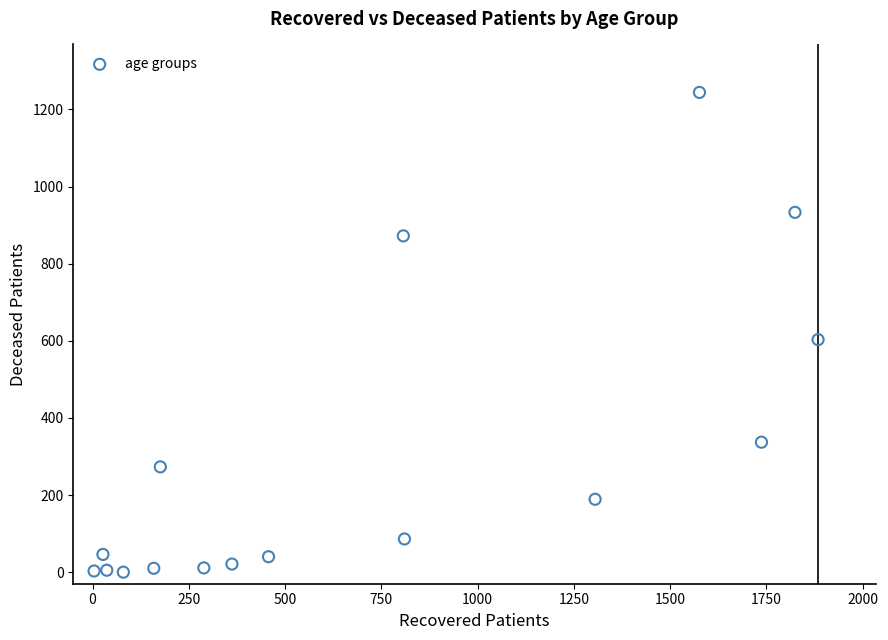

What is the range of Y values (max minus min)?

1244